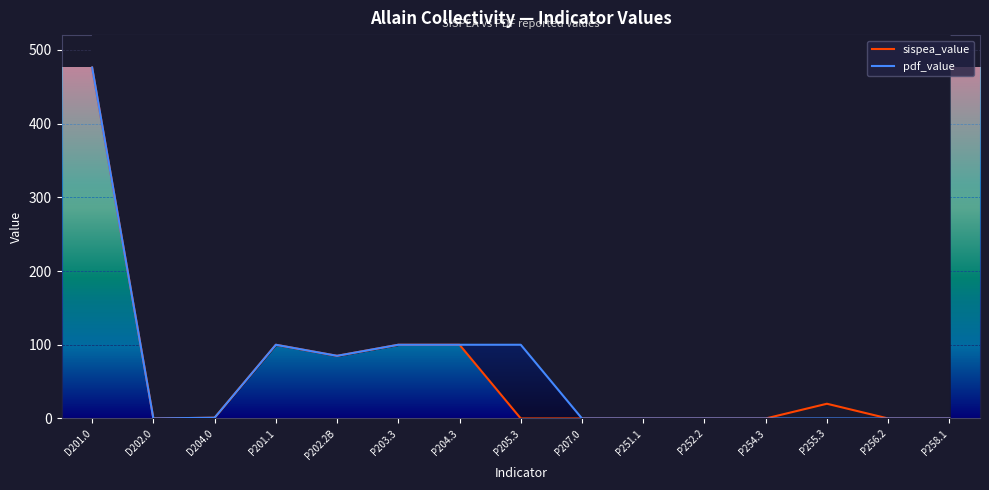

What is the average value of the sispea_value series?

58.8